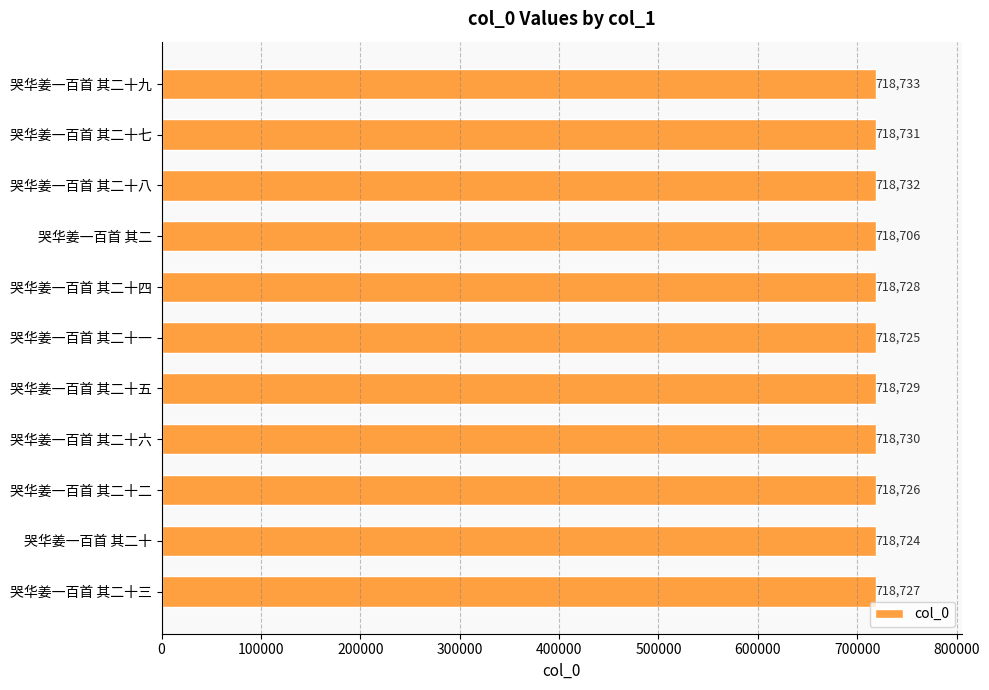

What is the minimum value shown in the chart?

718706